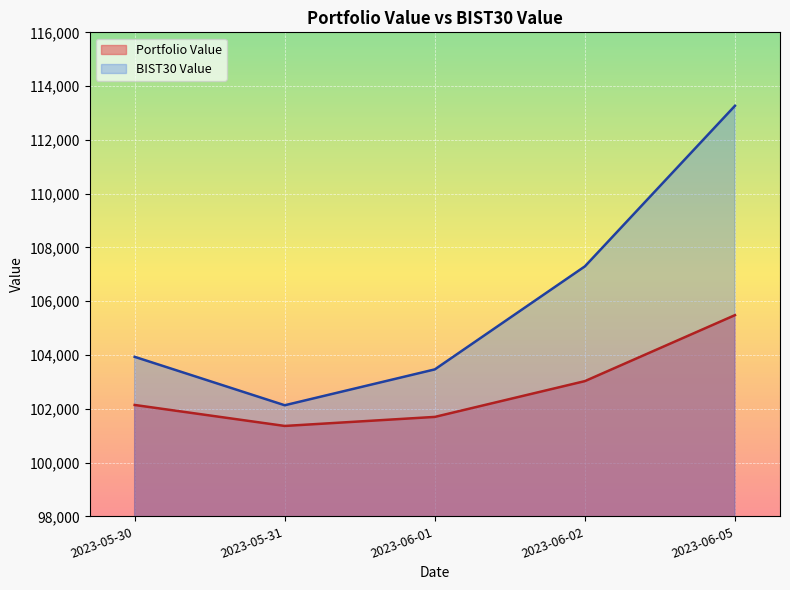

True or false: Portfolio Value and BIST30 Value cross at least once.

False